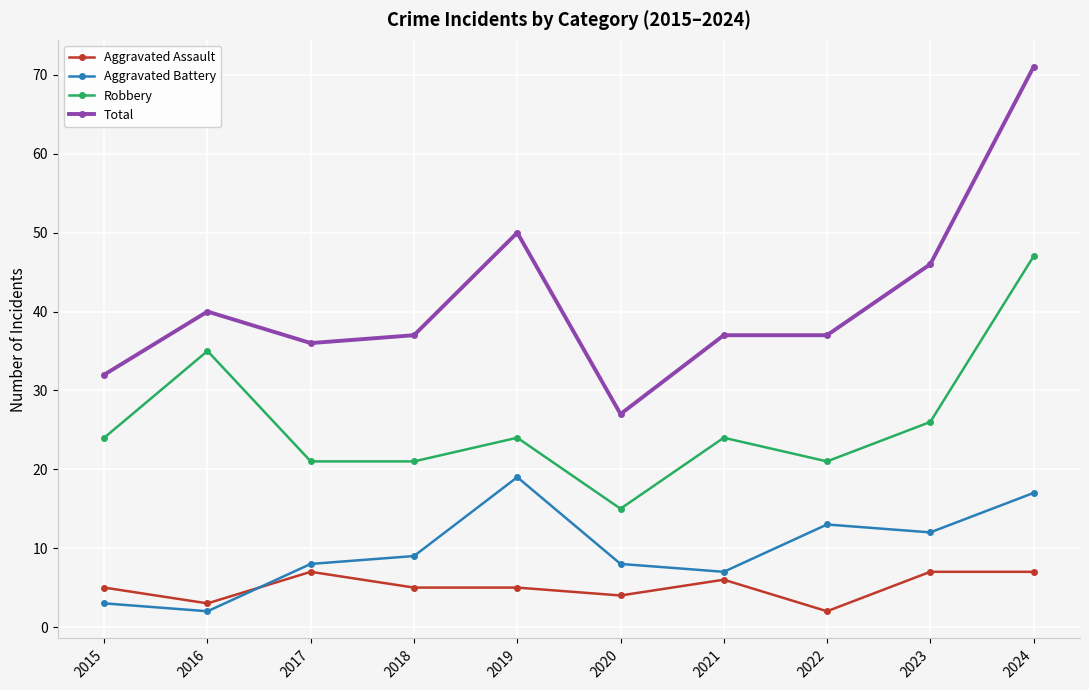

What are all the series names shown in the legend?

Aggravated Assault, Aggravated Battery, Robbery, Total